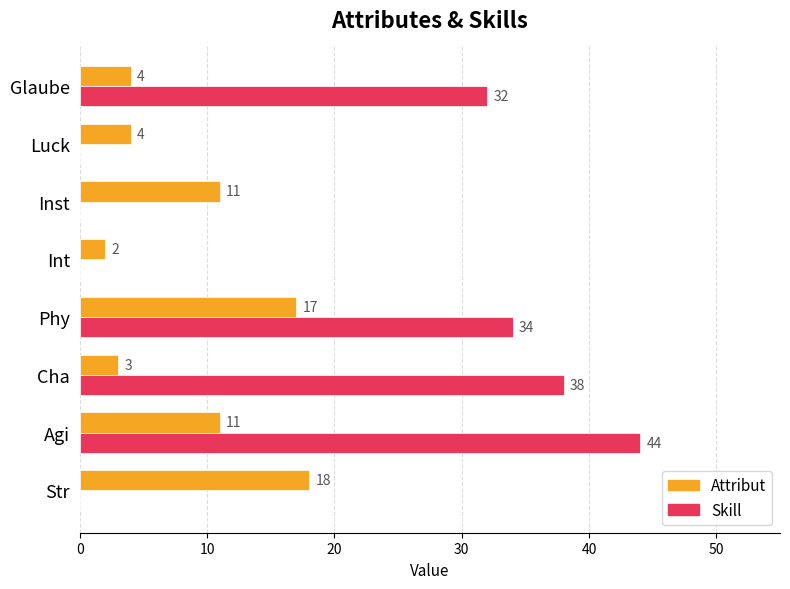

Count the number of data series in this chart.

2